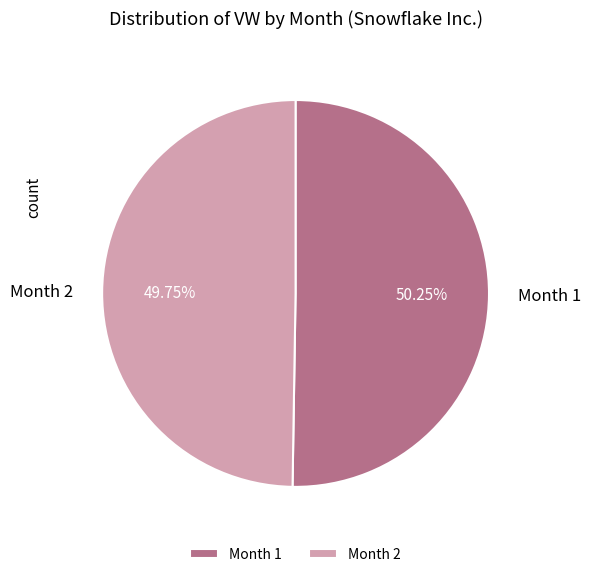

Approximately how many times larger is the value at Month 1 compared to Month 2?

1.0